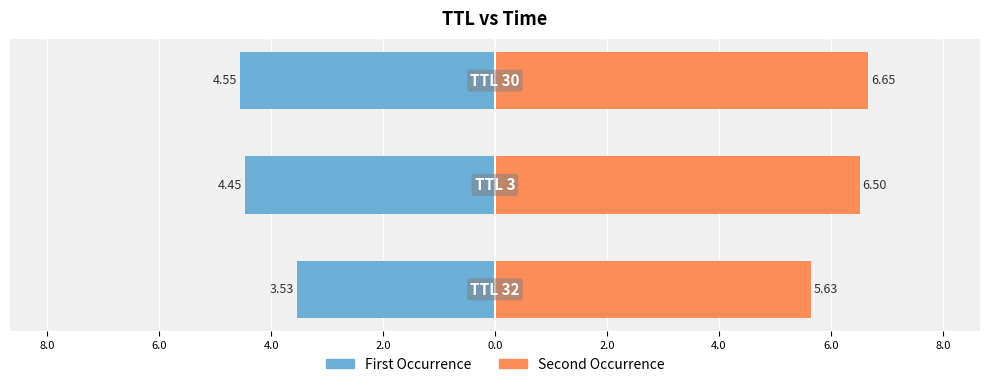

What are all the series names shown in the legend?

First Occurrence, Second Occurrence